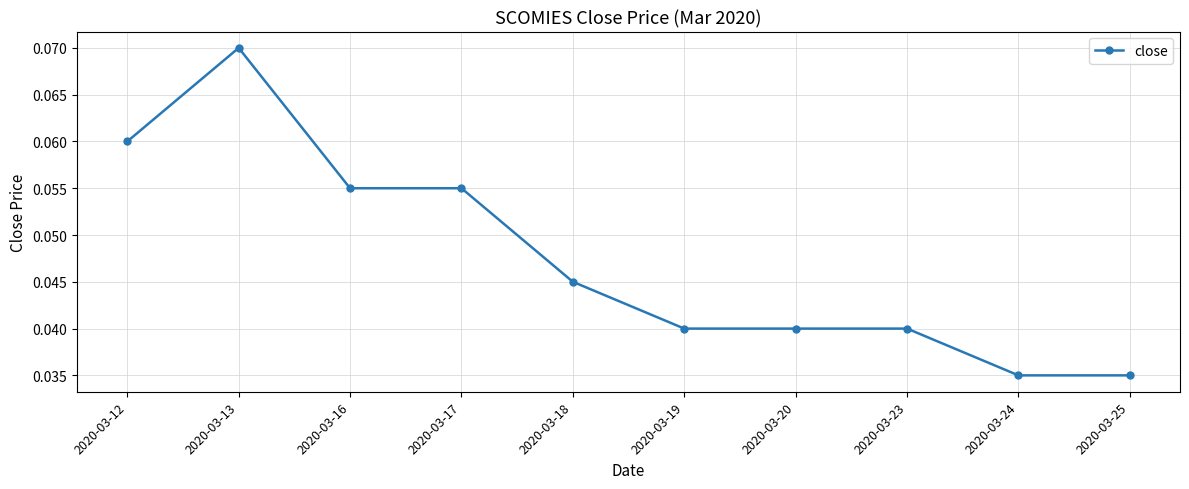

How many values are between 0 and 1?

10